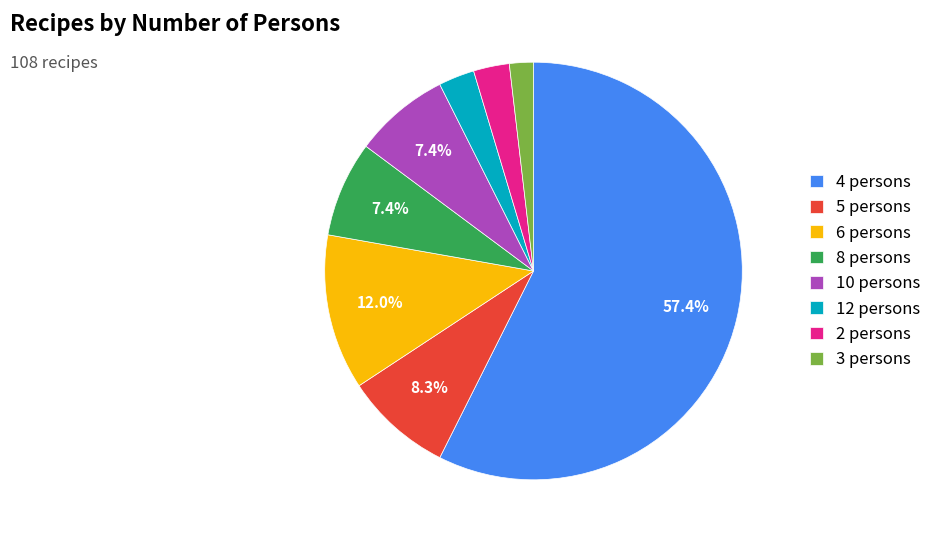

Is it true that 6 persons is 24% of the pie?

False